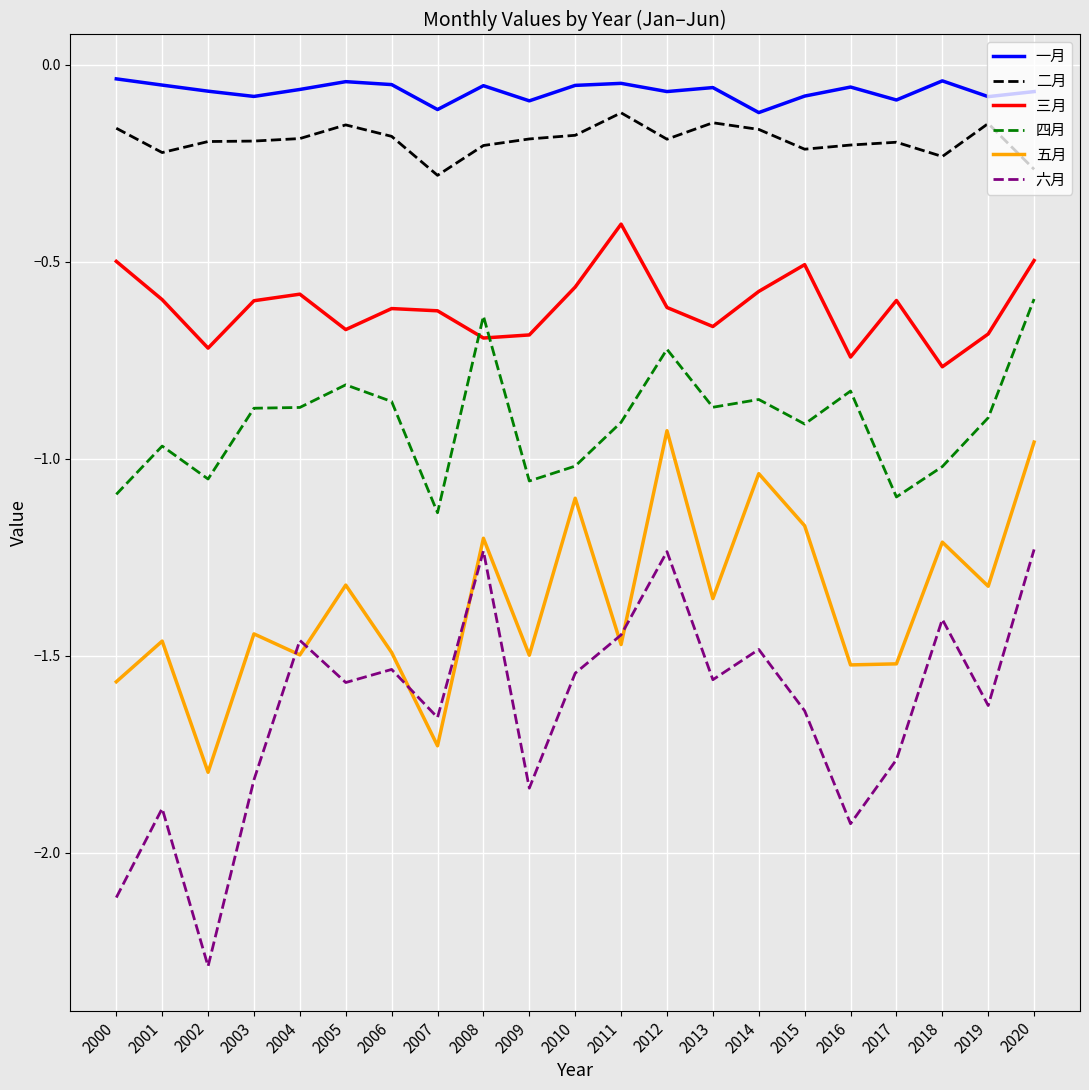

What is the smallest value displayed?

-2.3